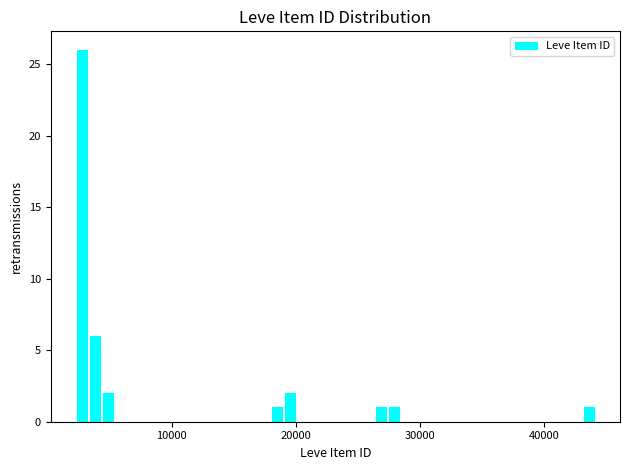

Read against the x-axis, roughly where is the centre of the tallest bar?

3000